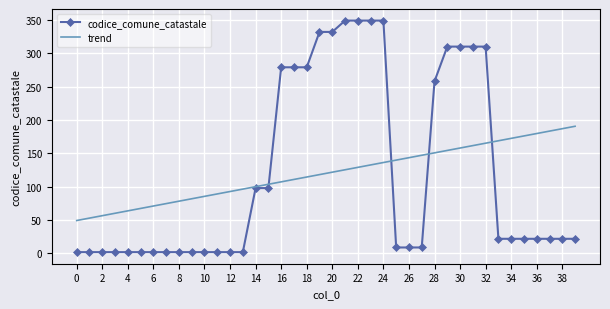

What is the smallest value displayed?

2